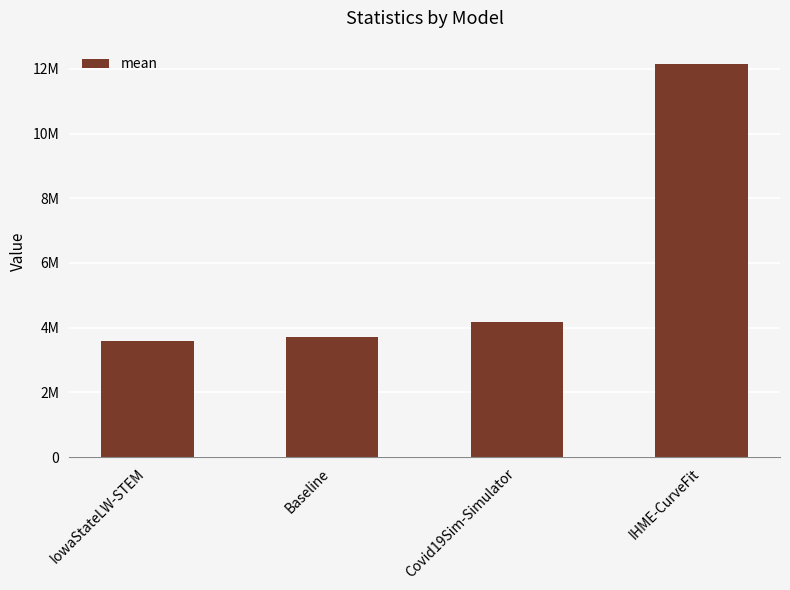

At which category does the chart reach its peak across all series?

IHME-CurveFit